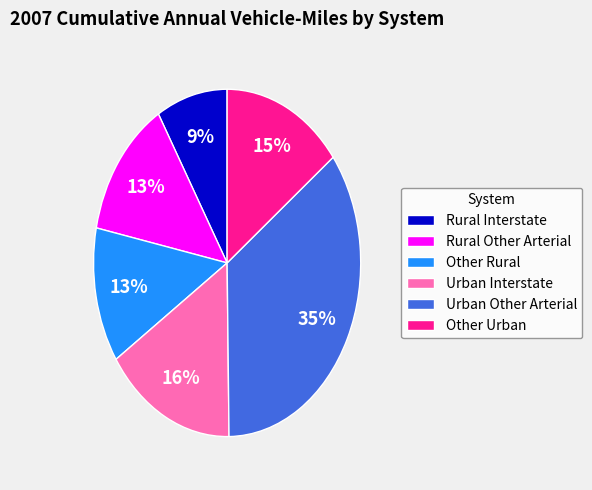

What is the largest slice in the pie chart?

Urban Other Arterial